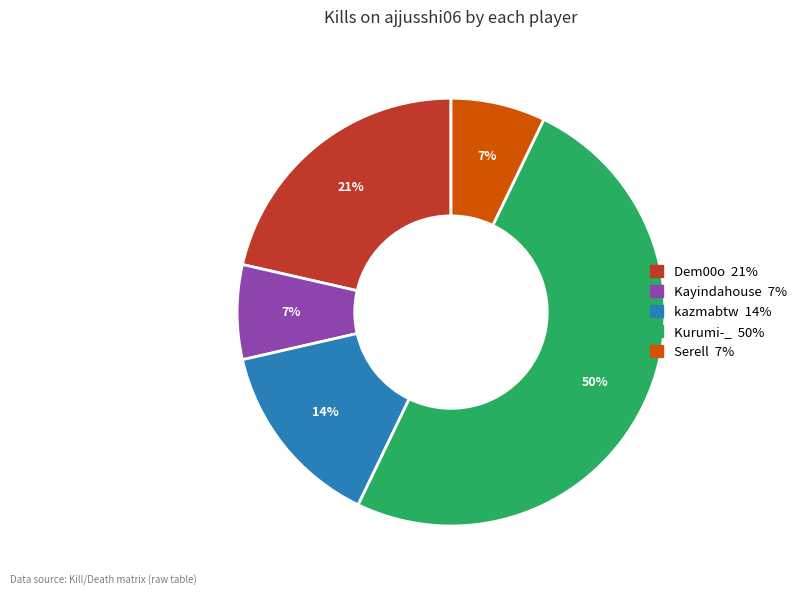

To the nearest percent, what is the difference between the largest and smallest slice percentages?

43%